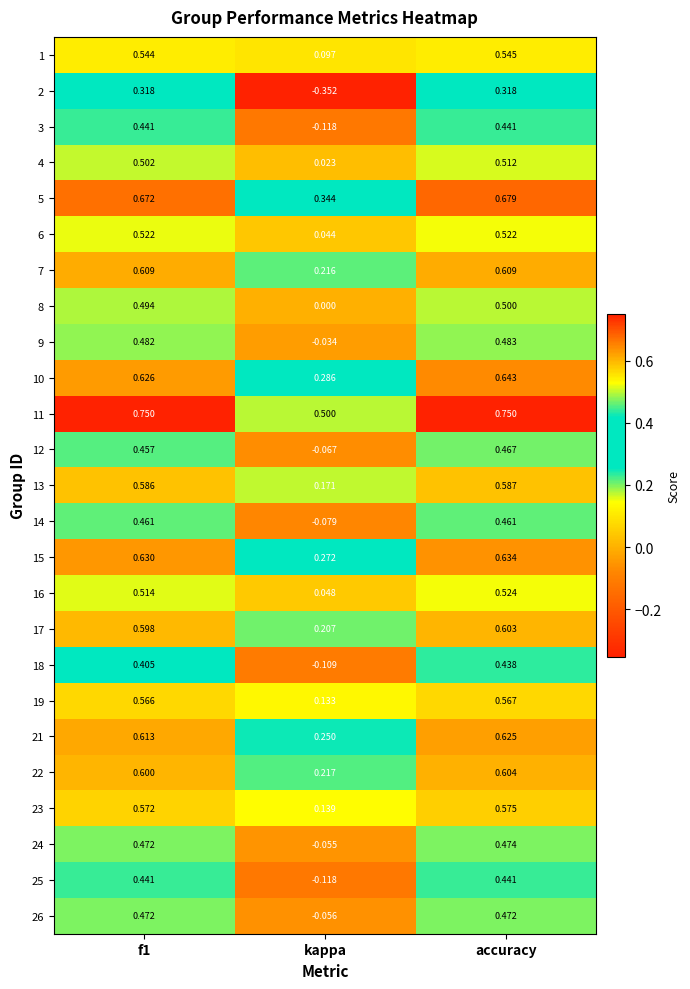

Is the value of 26 at kappa greater than the value of 24 at kappa?

No